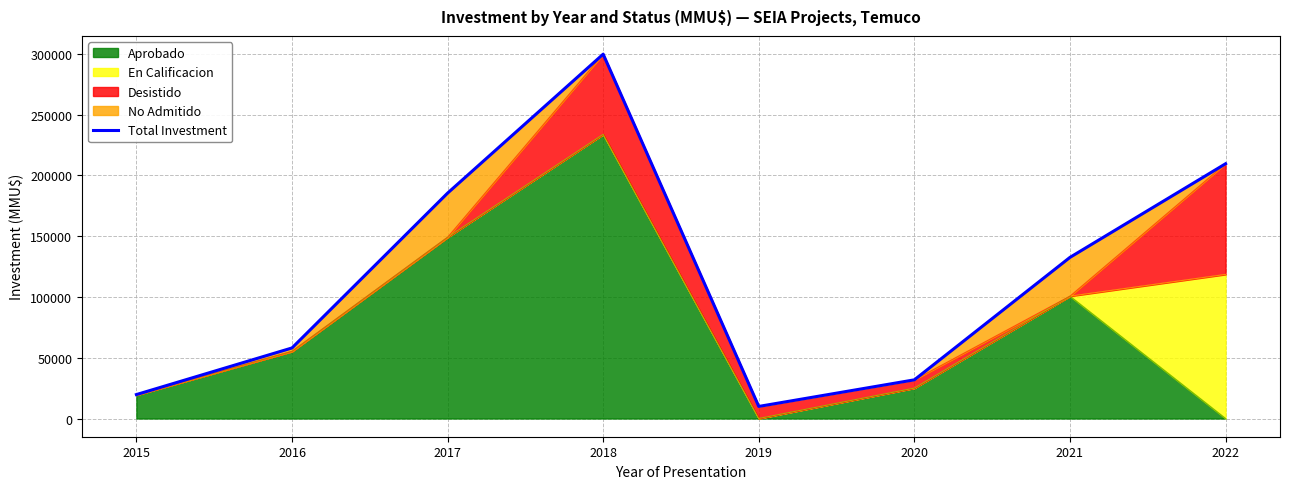

How many points are higher than both their immediate neighbors (excluding endpoints)?

1